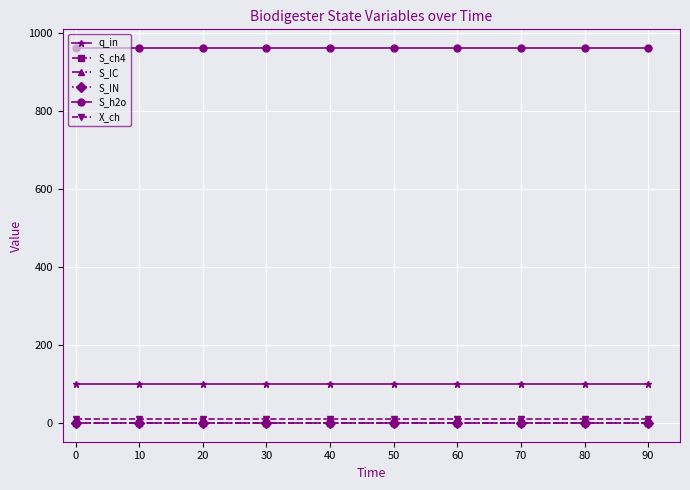

Is this an area chart (filled region under the line)?

No